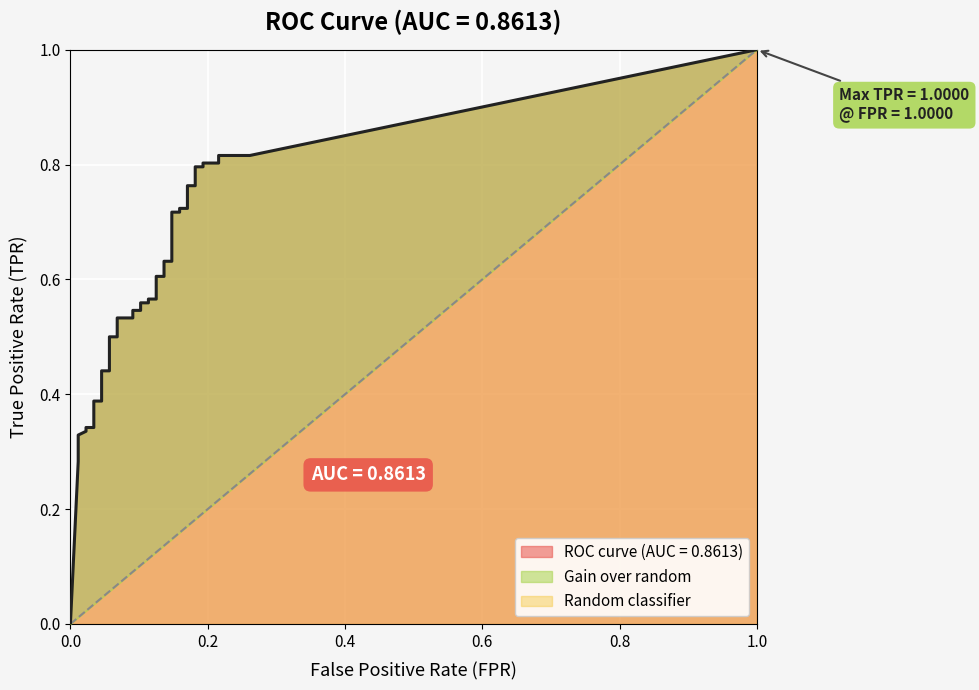

Which series has the largest total across all categories?

tpr